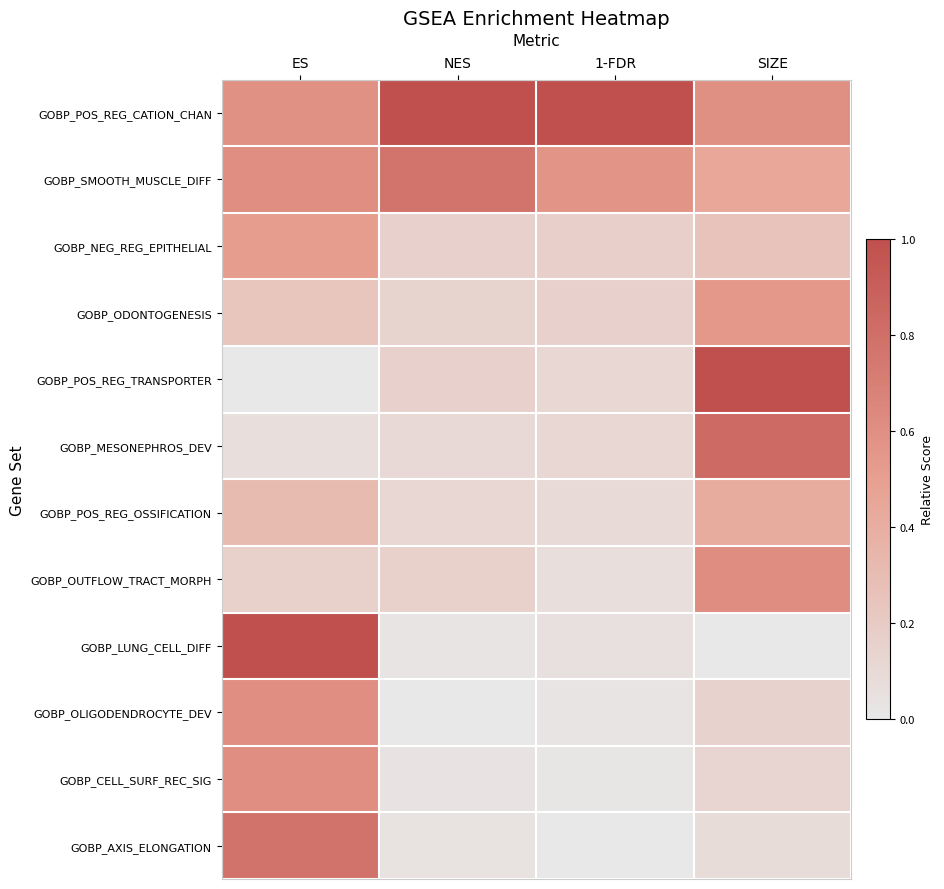

Which series has the largest total across all categories?

GOBP_POS_REG_CATION_CHAN